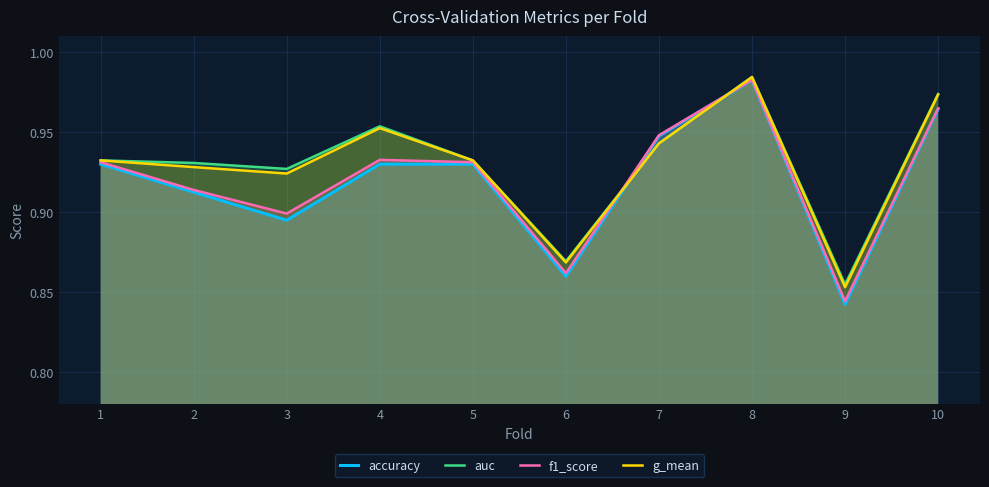

True or false: auc and g_mean cross at least once.

False